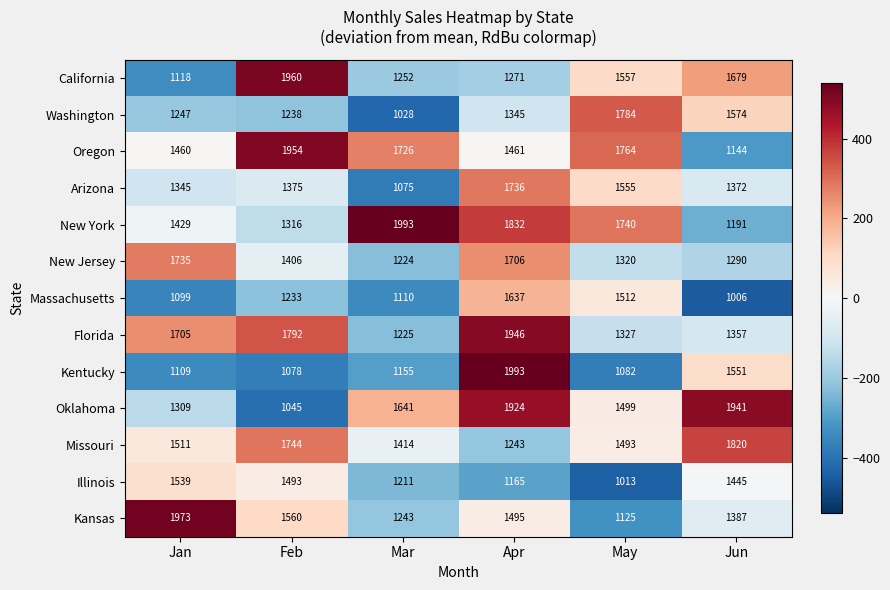

What is the total value across all series at Feb?

19194